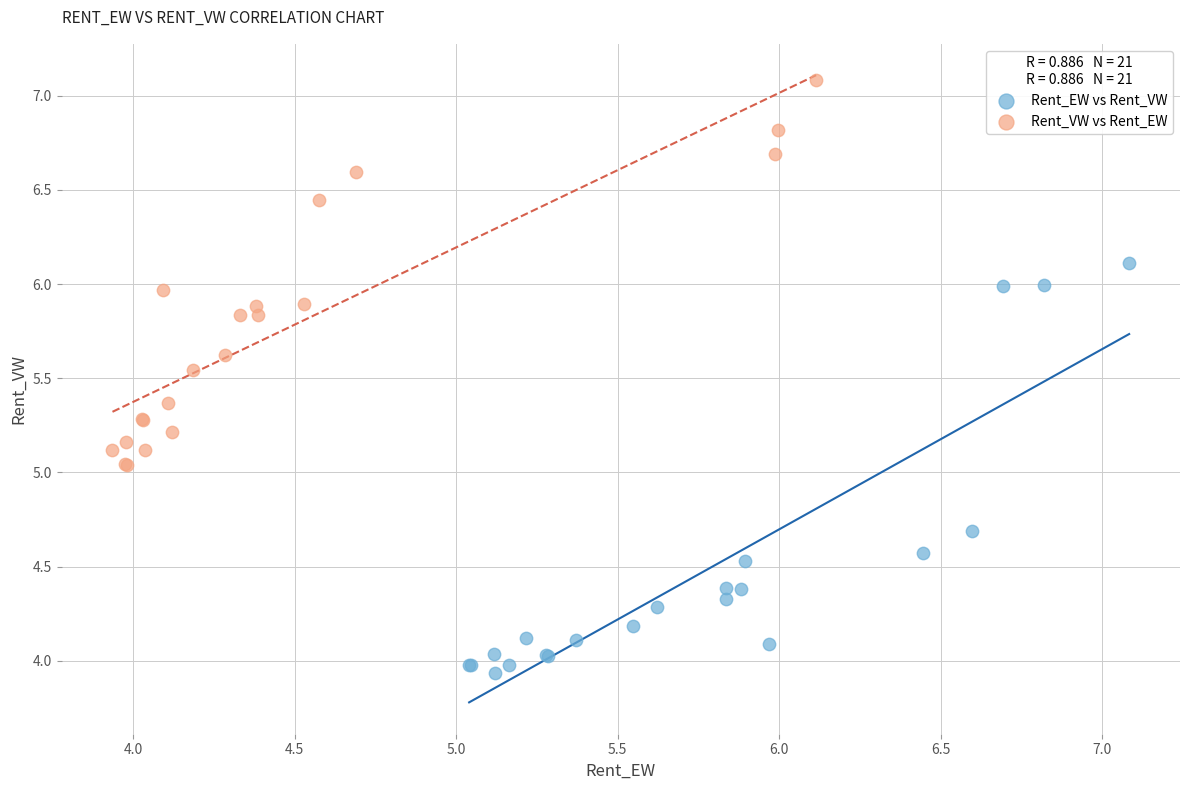

Which series reaches the minimum Y coordinate?

Rent_EW vs Rent_VW